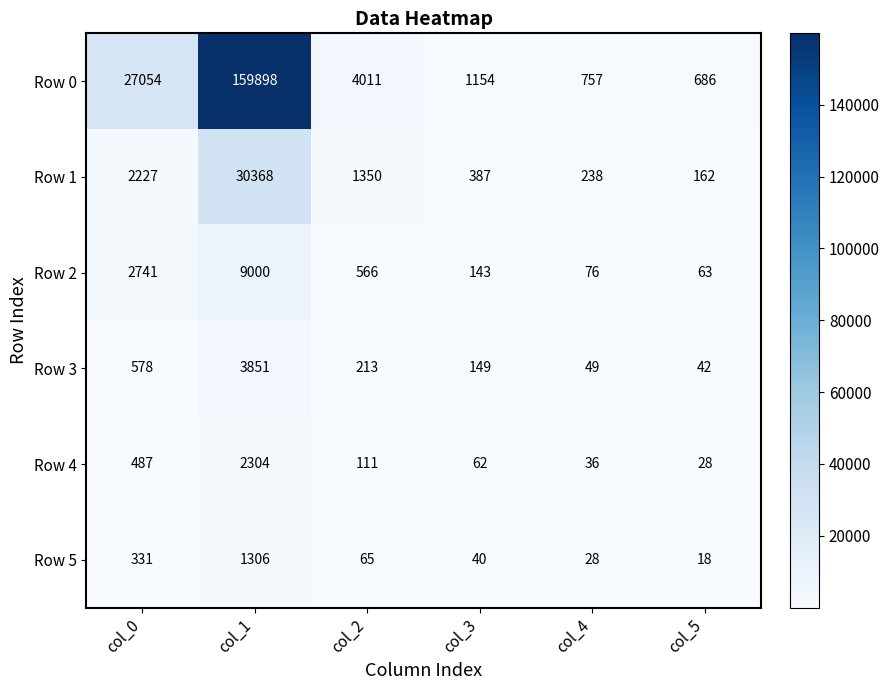

What is the minimum value for Row 0?

686